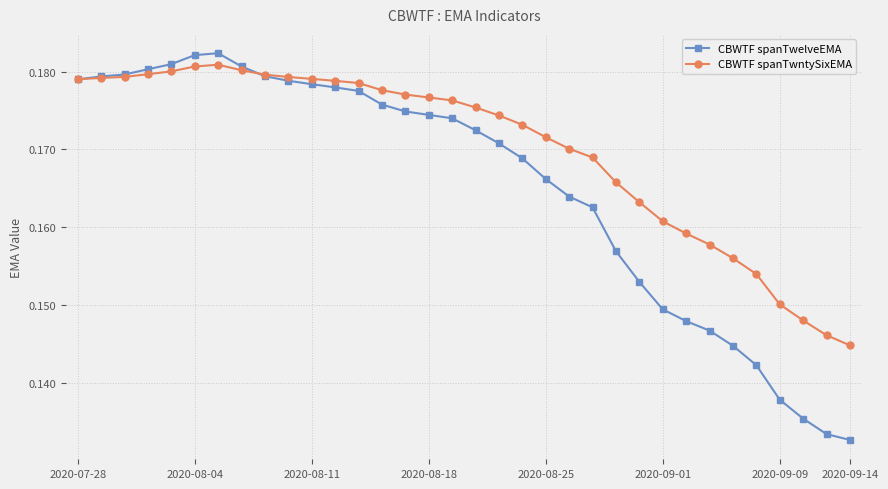

At how many categories does at least one series exceed 0?

34